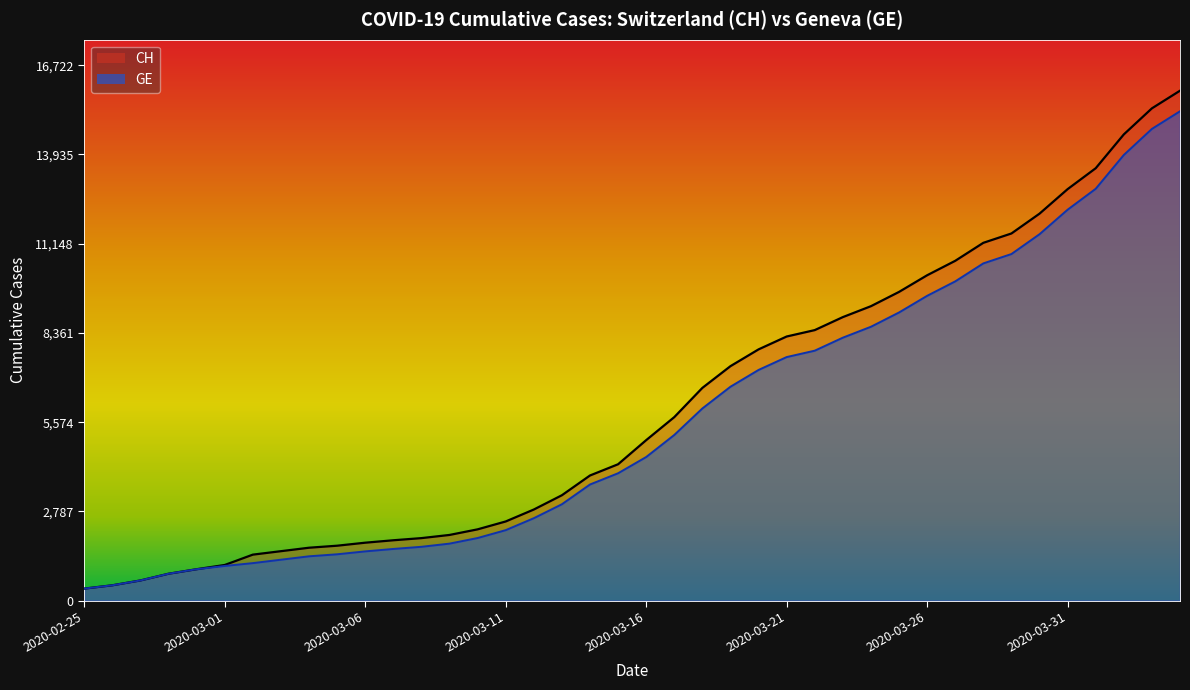

Rank the series by their maximum value, from highest to lowest.

CH, GE